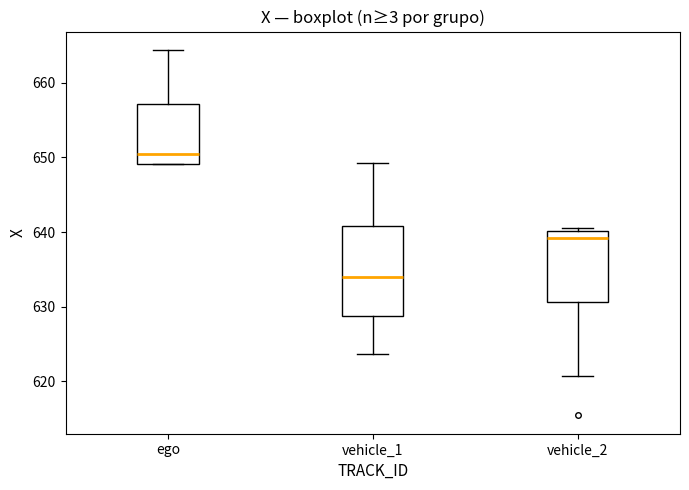

Reading left to right, read every box against the y-axis: the position of its median line, the range the box covers, and the ends of its whiskers. The values are not printed on the chart, so give them approximately, as read against the axis.

ego: median 650, box 649 to 657, whiskers 649 to 664
vehicle_1: median 634, box 629 to 641, whiskers 624 to 649
vehicle_2: median 639, box 631 to 640, whiskers 621 to 641